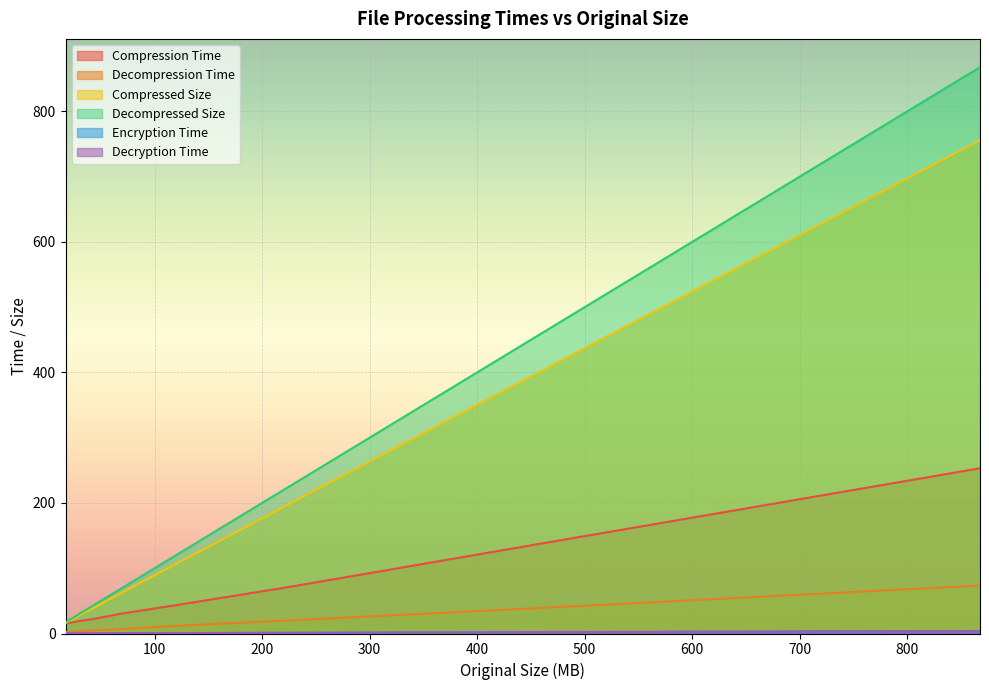

What is the average value of the Decompression Time series?

16.6